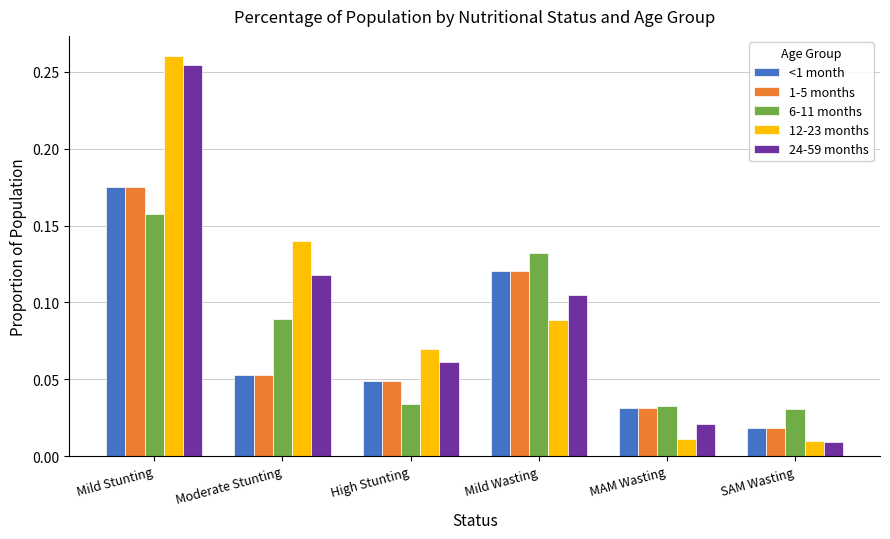

What position from the right is SAM Wasting?

1